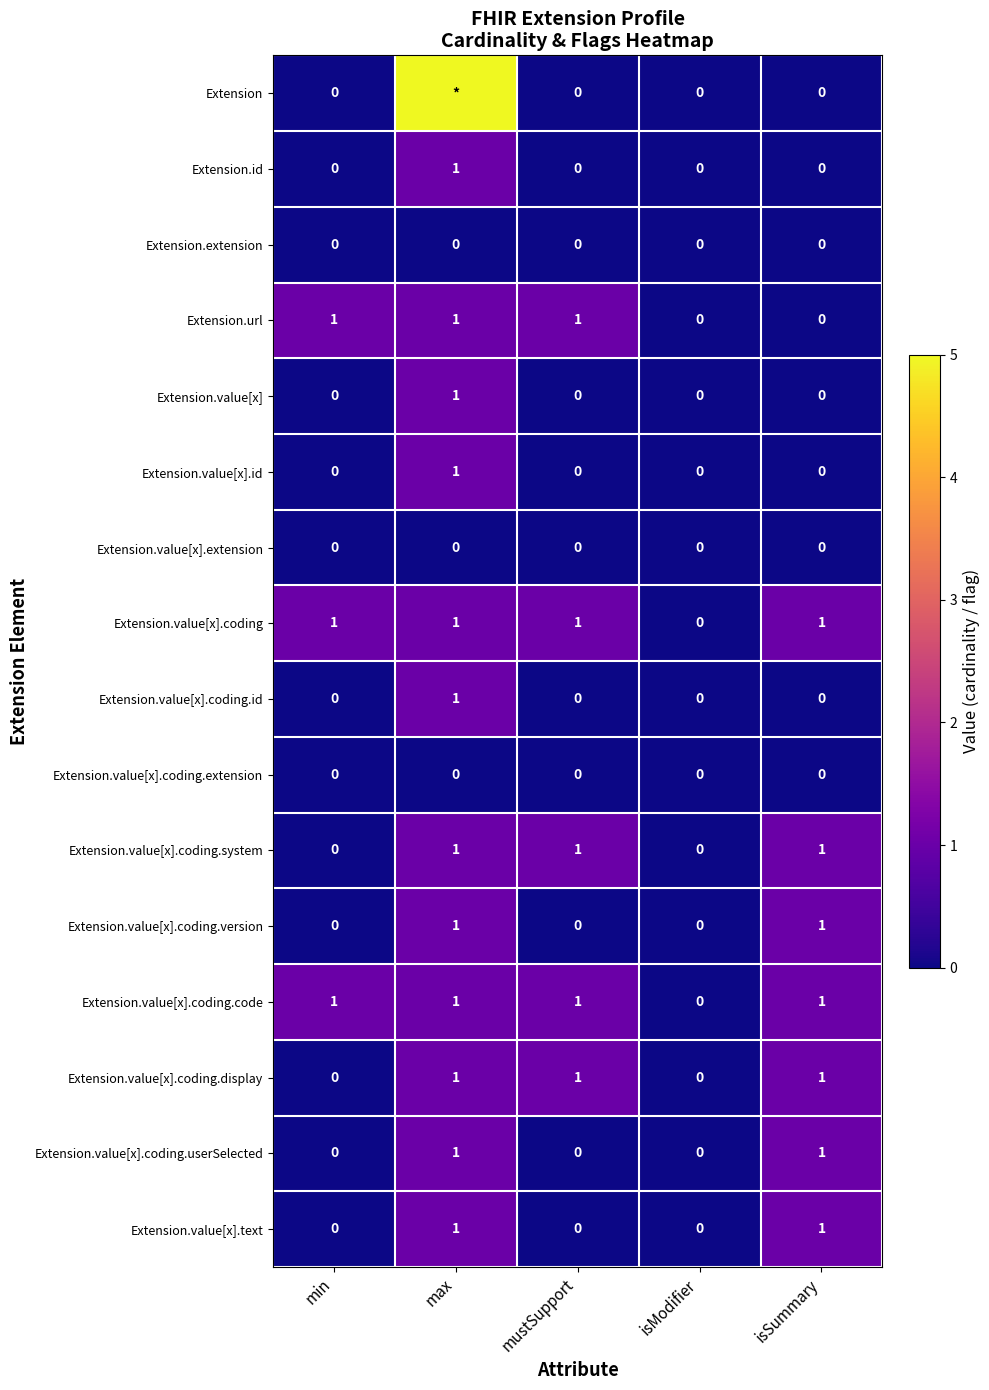

What is the approximate value of Extension.value[x].coding.code at mustSupport?

1